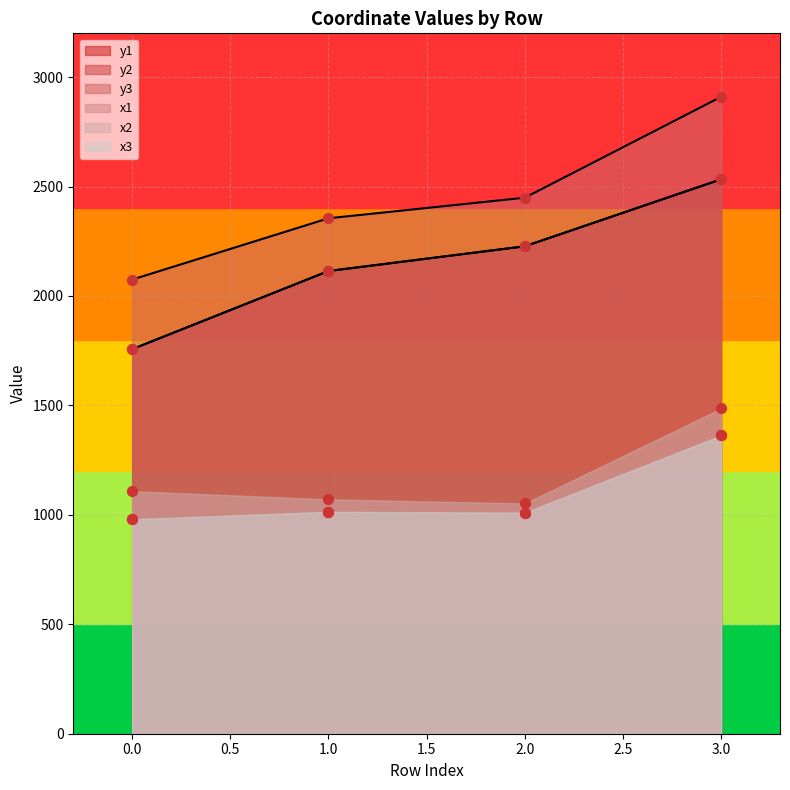

Which series reaches the maximum Y coordinate?

y3